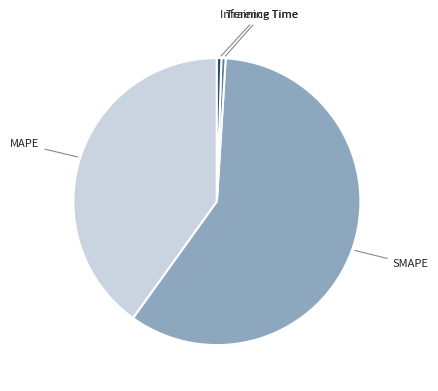

Does any single category account for the majority?

Yes